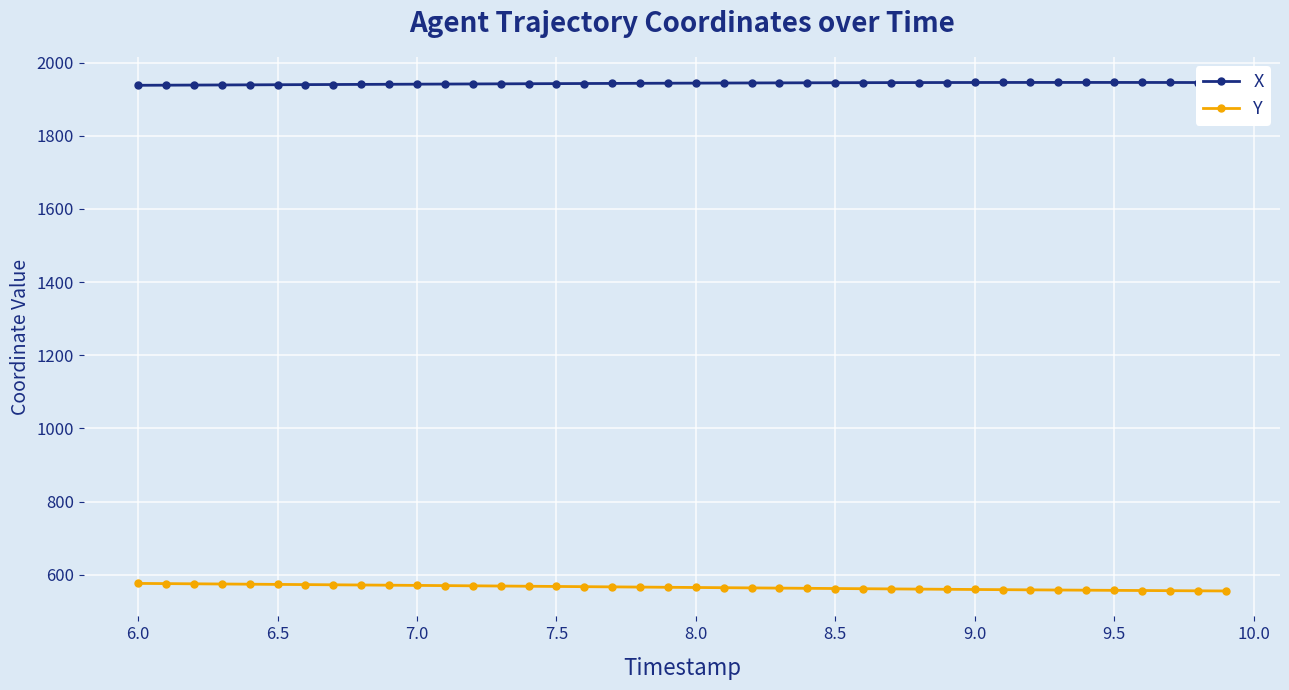

What are all the series names shown in the legend?

X, Y